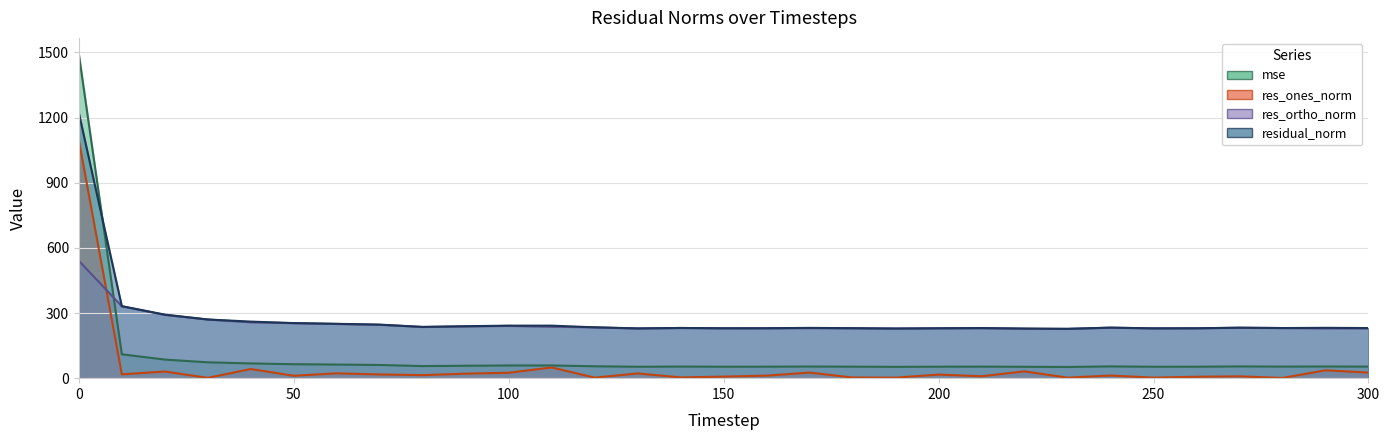

Which series has the largest total across all categories?

residual_norm